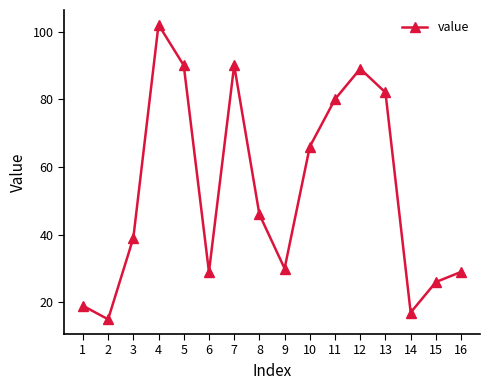

At which category does the chart reach its peak across all series?

4